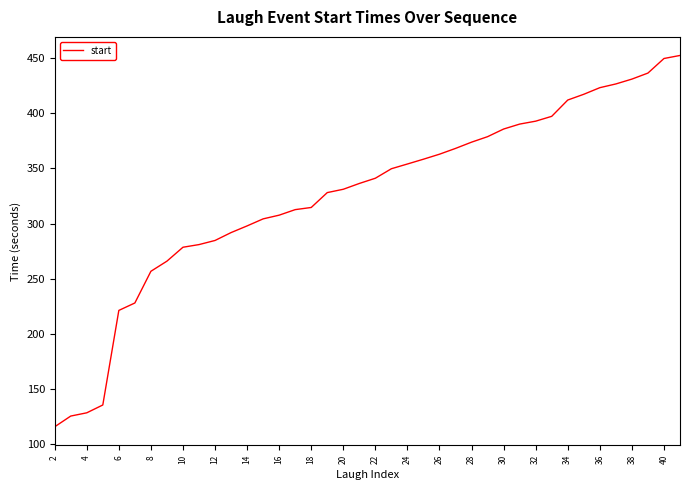

What is the smallest value displayed?

115.4